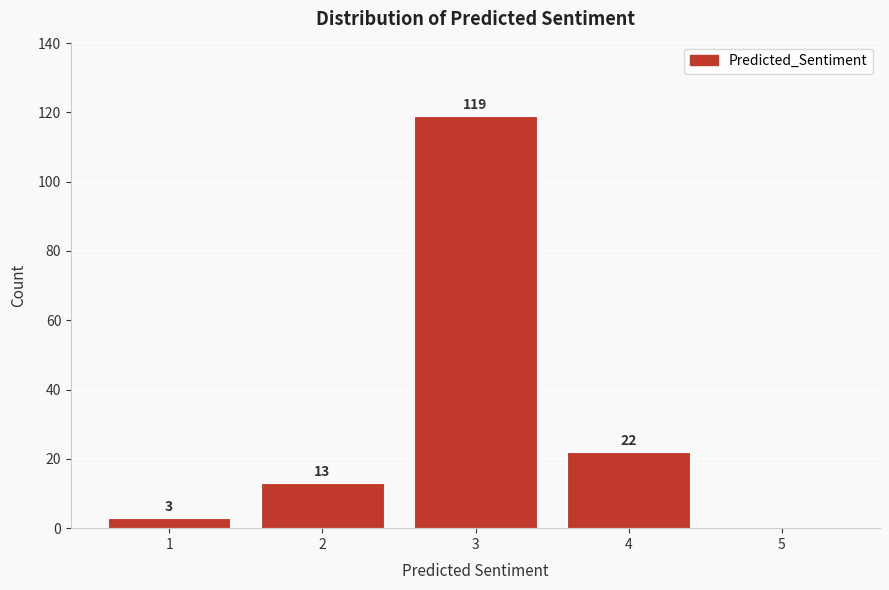

Reading left to right, what are all the values shown in this chart?

1=3	2=13	3=119	4=22	5=0